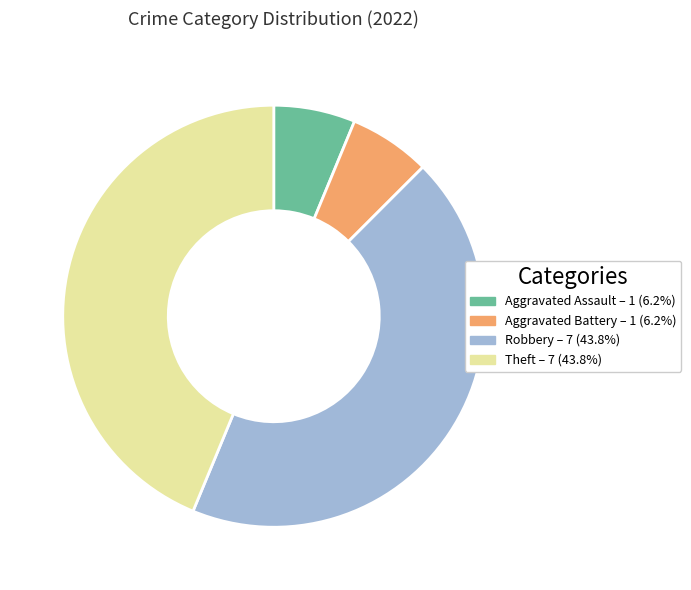

Combined, do Robbery and Theft account for over 50%?

Yes